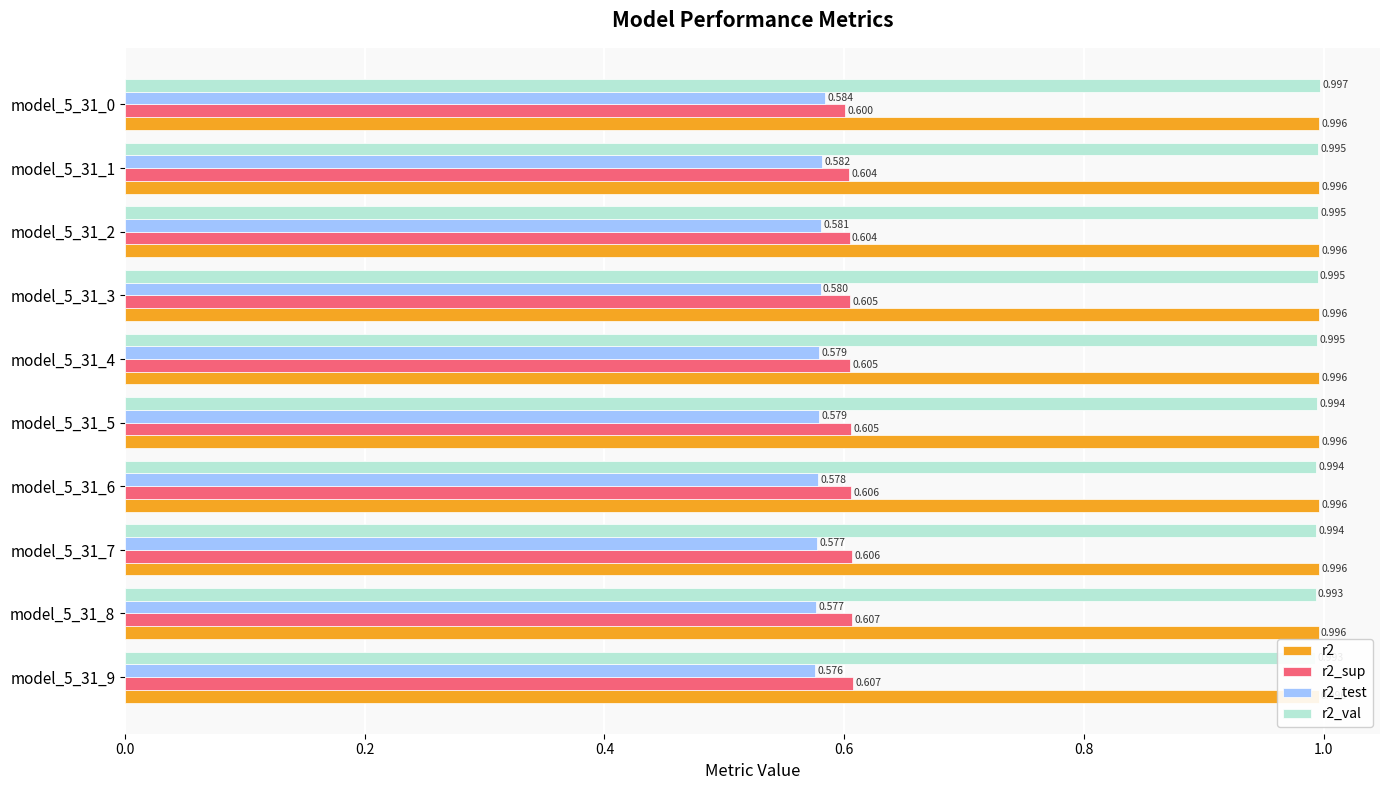

What is the total value across all series at model_5_31_0?

3.2